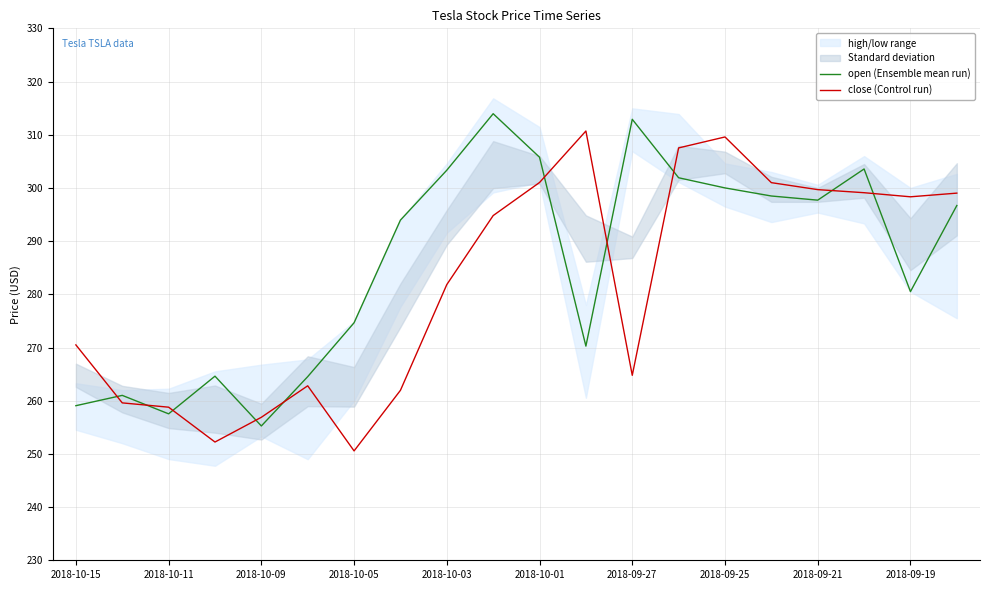

At which category does open (Ensemble mean run) reach its first local valley?

2018-10-11